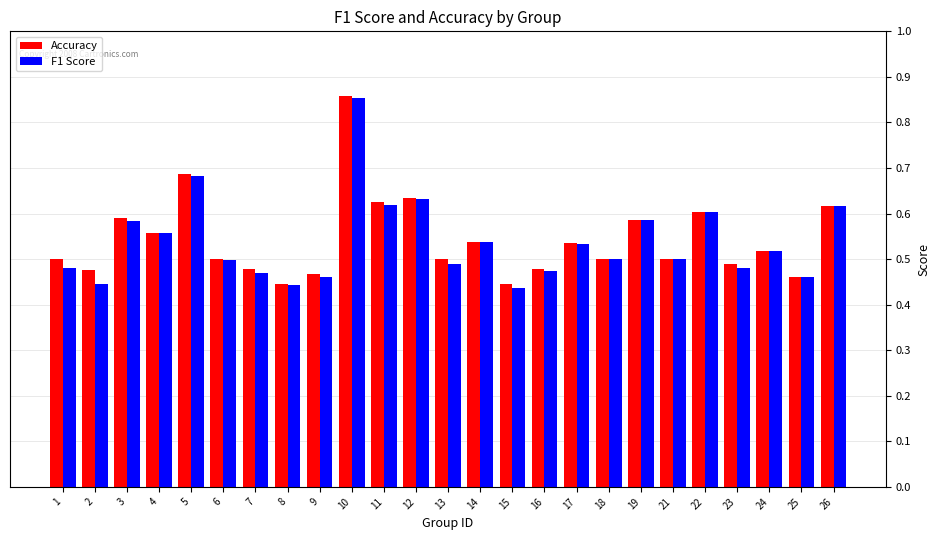

What is the difference between the second highest and second lowest values in the Accuracy series?

0.2